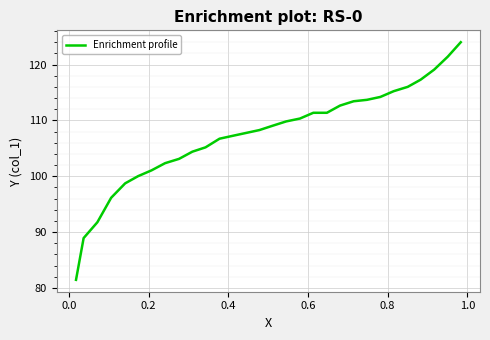

True or false: there are more than 1 points higher than both neighbors.

False